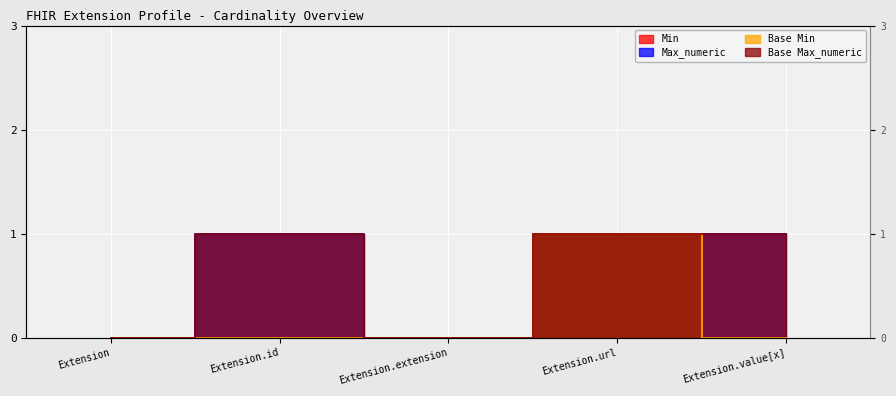

How many data points in Base Min are above 0?

1